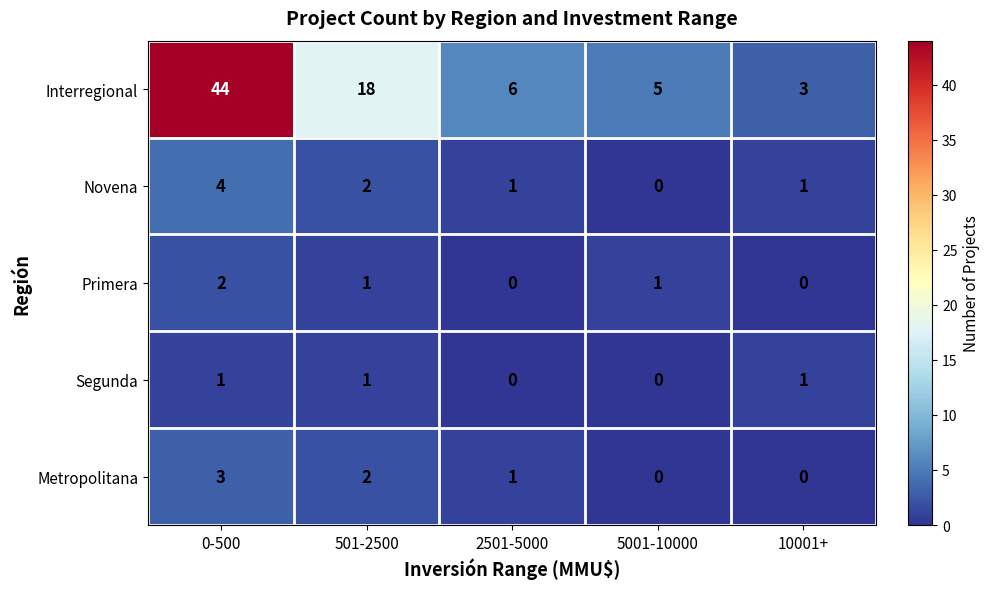

At how many categories does at least one series exceed 1?

5